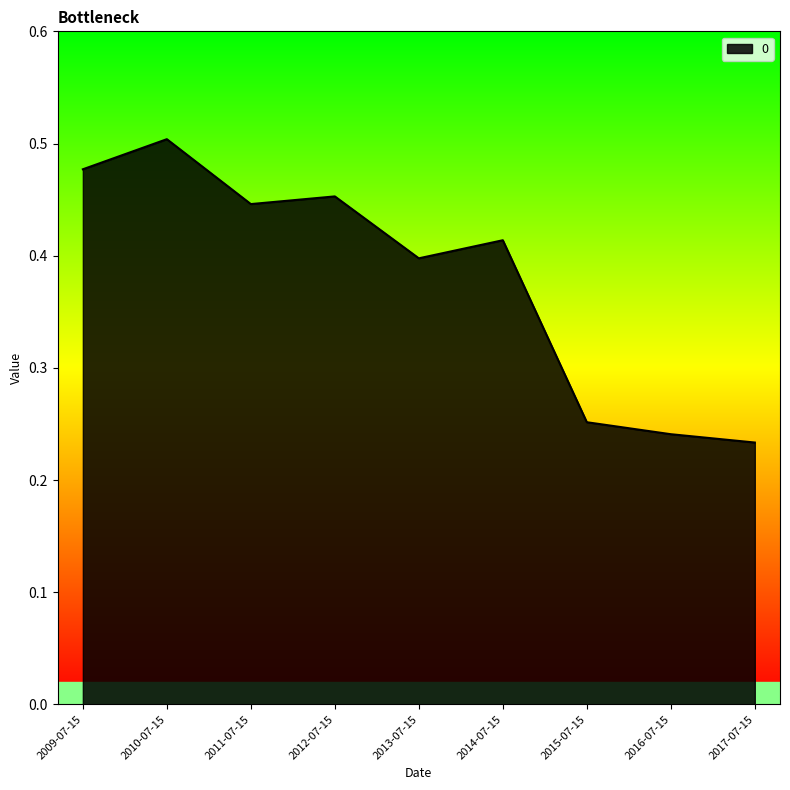

The value at 2017-07-15 is 0.4. True or false?

False